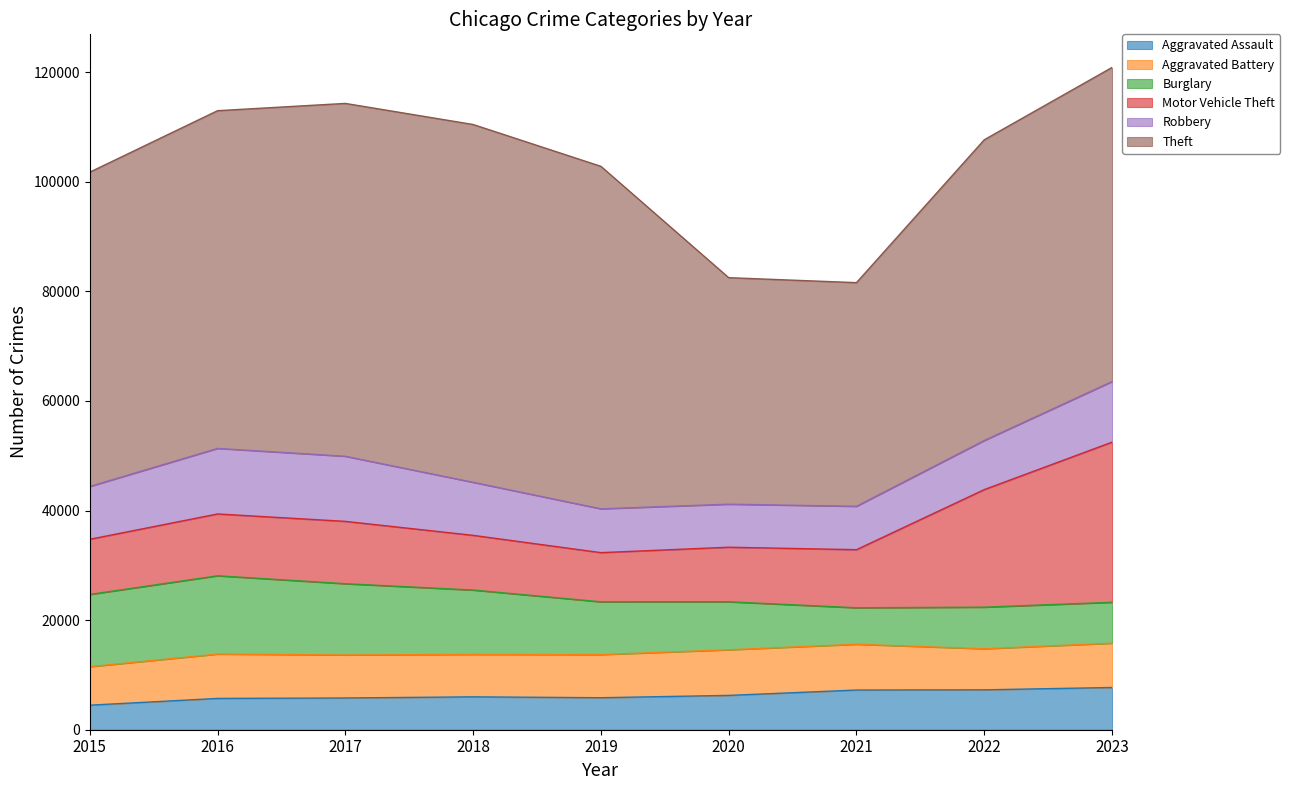

What is the sum of the Aggravated Assault values at 2016 and 2022?

12992